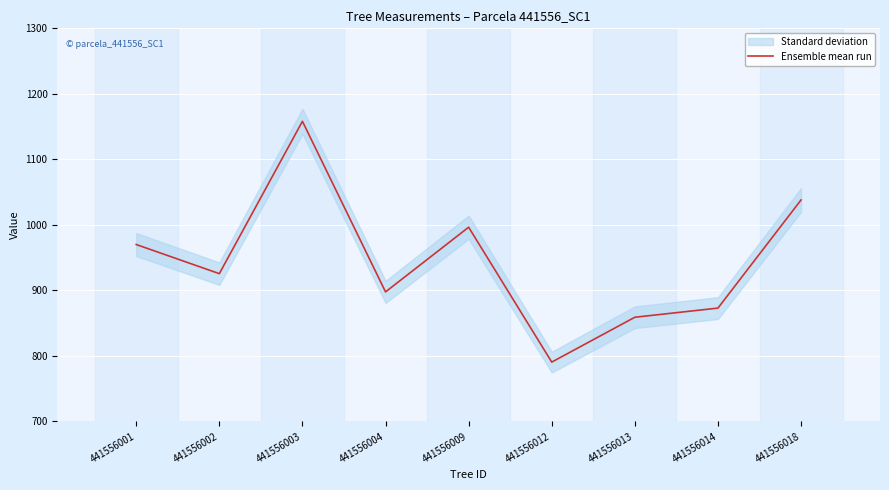

How many data points are less than 925?

4